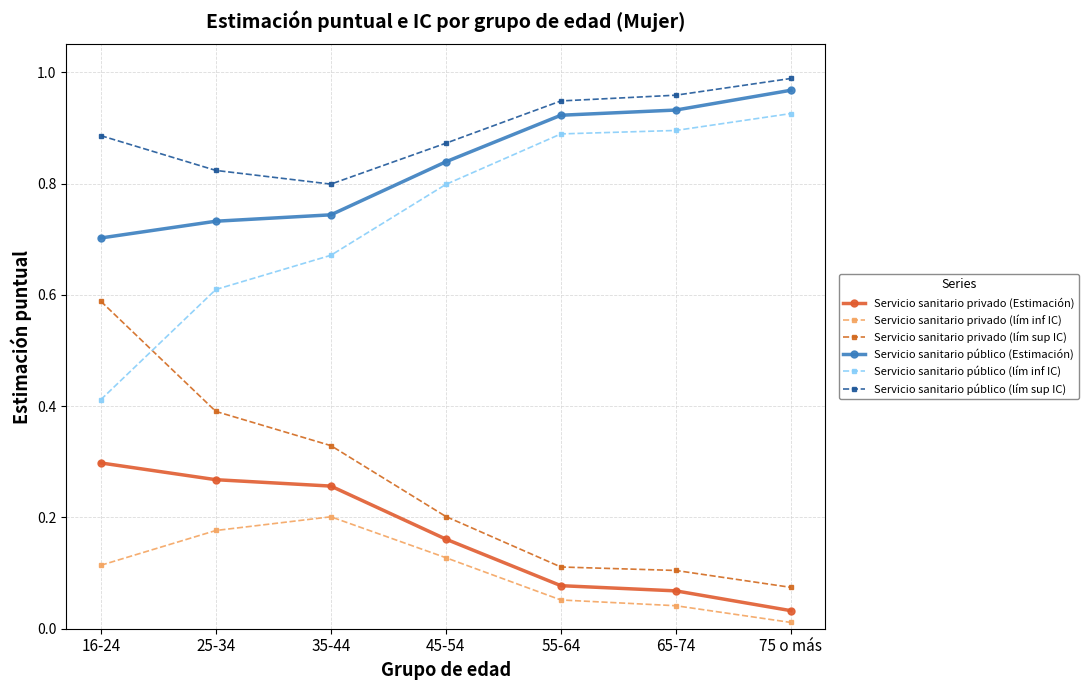

Is it true that Servicio sanitario privado (Estimación) equals 0.2 at 45-54?

True